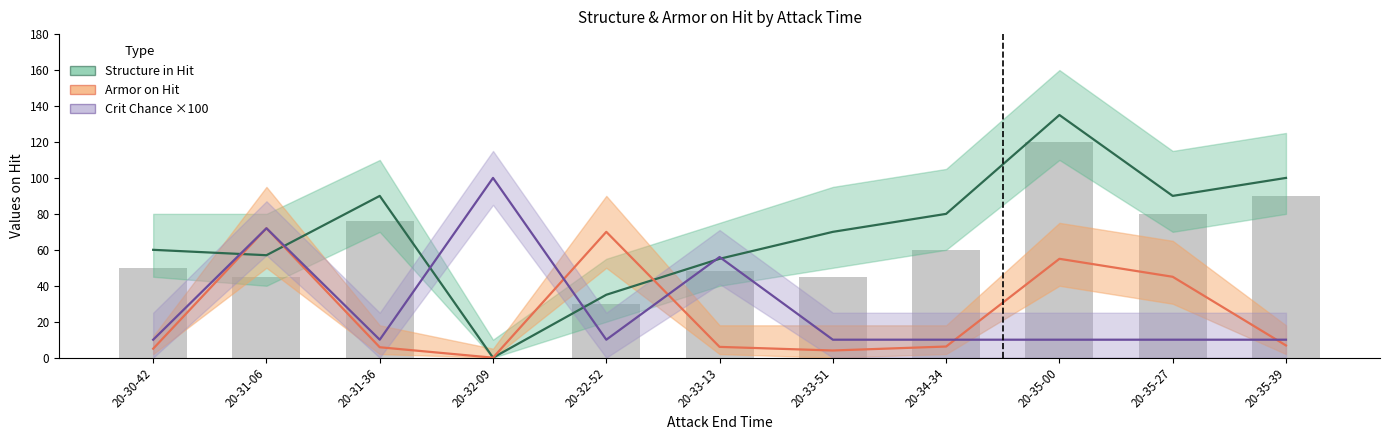

How many categories are shown in the chart?

11